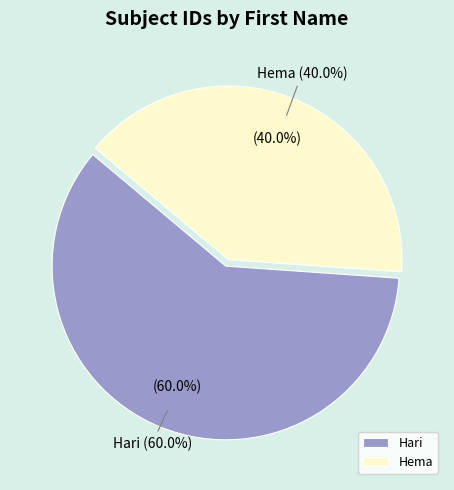

To the nearest percent, what is the average slice percentage?

50%